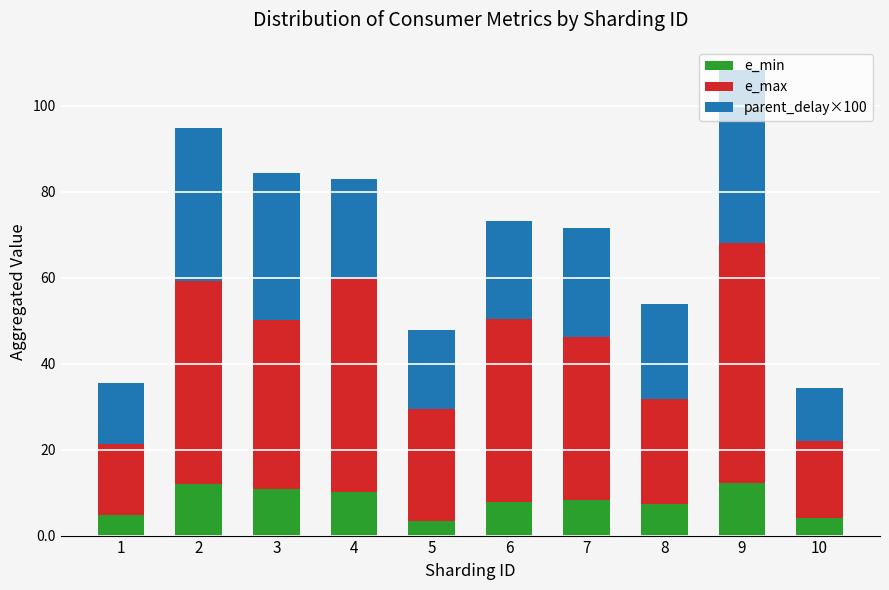

What is the difference between the maximum and minimum values in the e_min series?

8.9